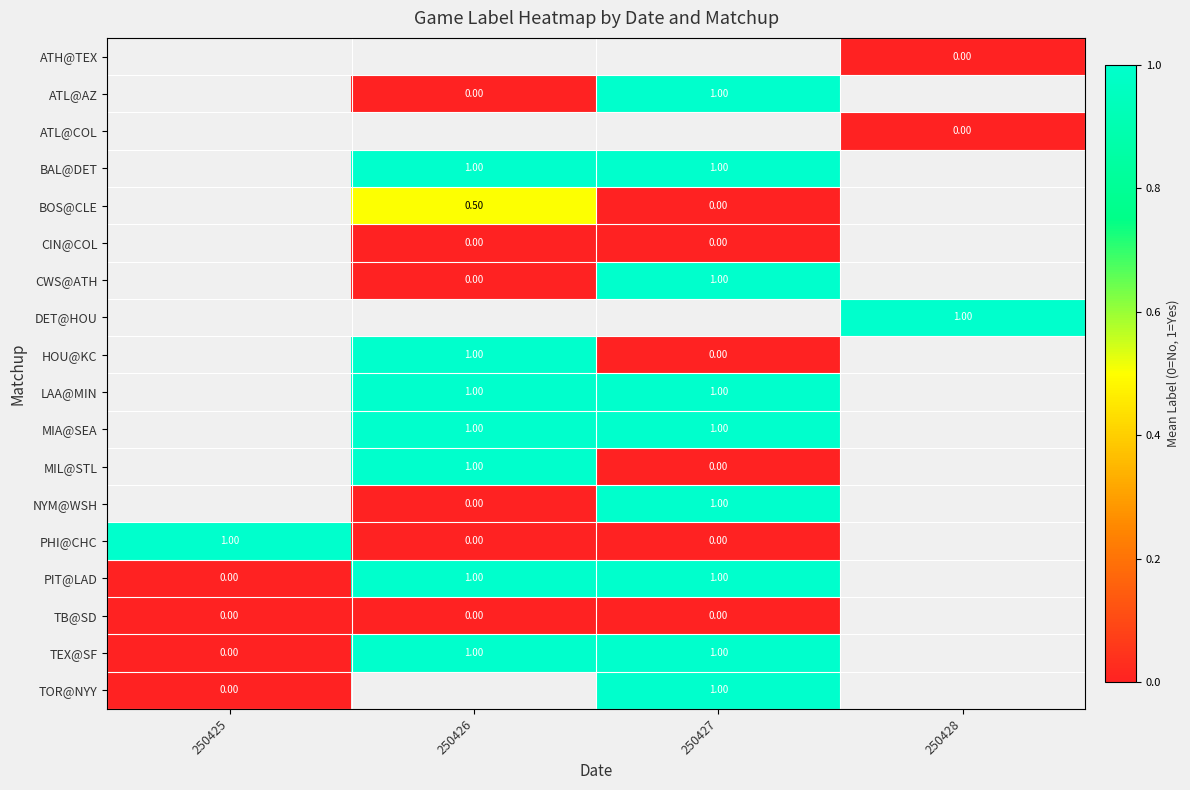

What is the greatest value displayed?

1.0